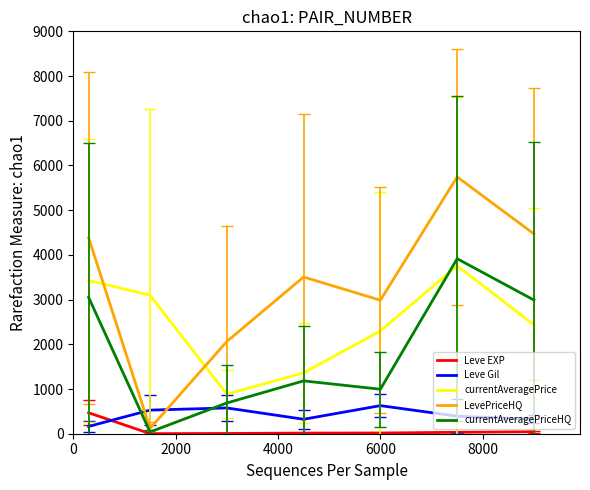

Which series has the largest range (max minus min)?

LevePriceHQ